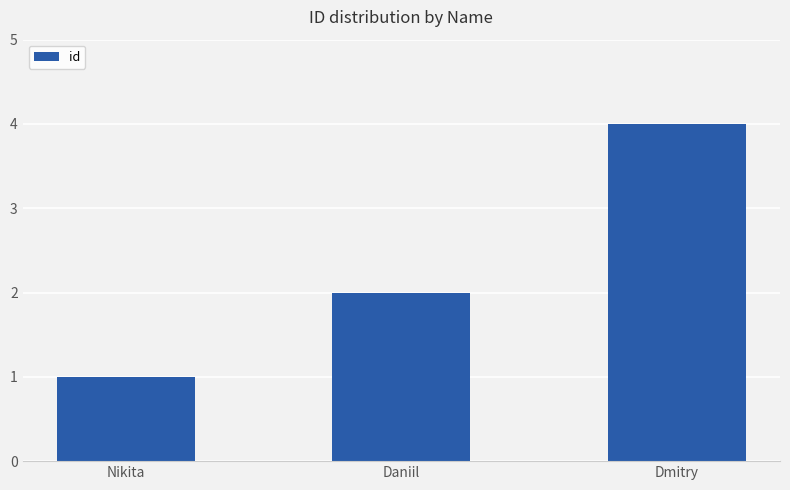

At which label is the value closest to 2?

Daniil